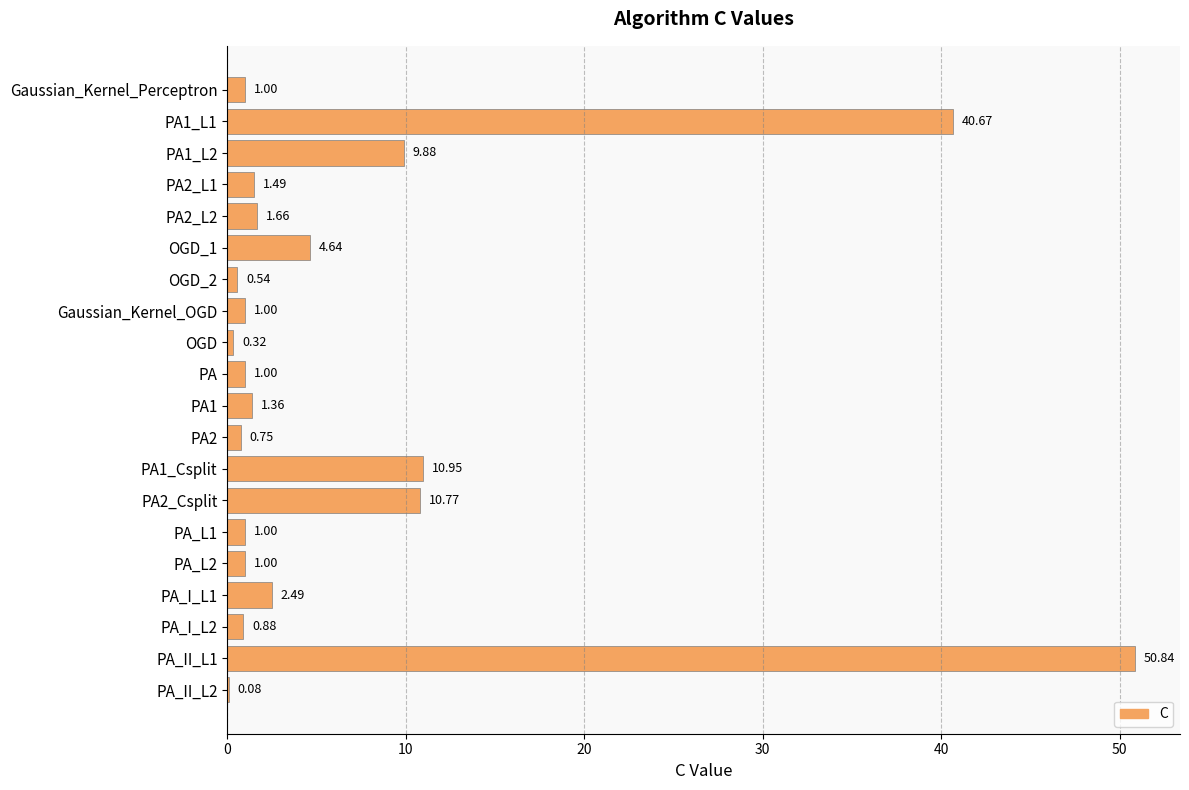

What is the sum of the values at PA2 and PA1_Csplit?

11.7